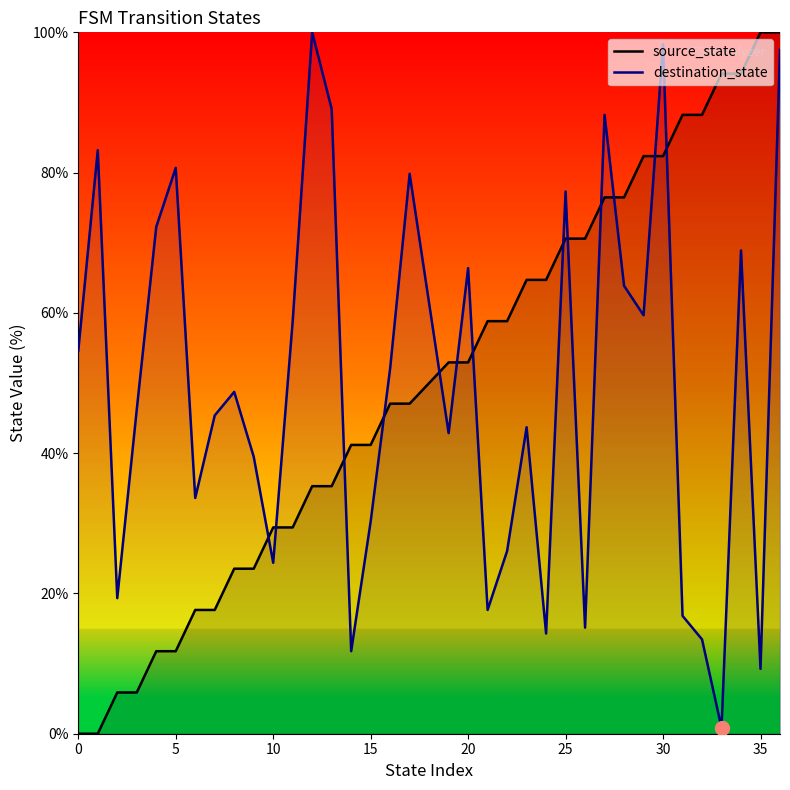

What is the difference between the maximum and minimum values in the source_state series?

100.0